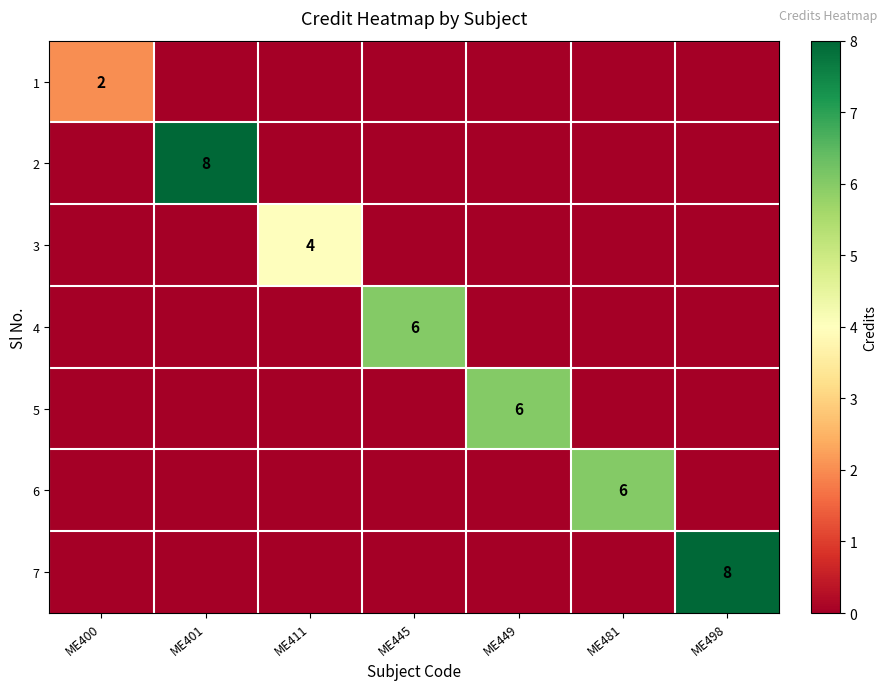

At ME400, list the series in order from largest to smallest.

1, 2, 3, 4, 5, 6, 7